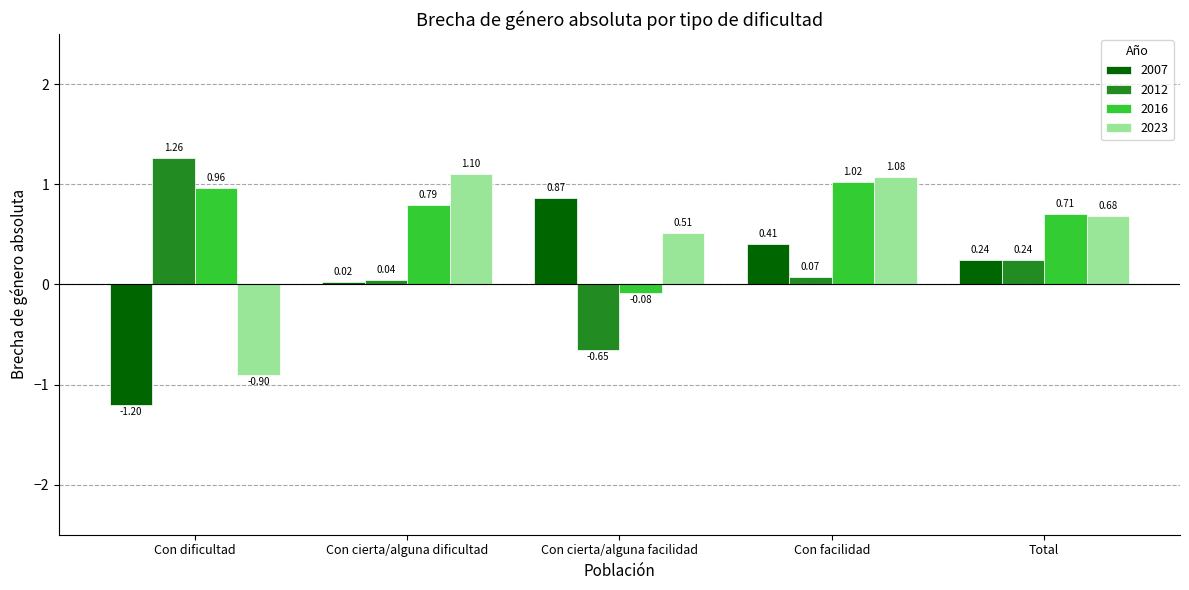

How many groups of bars are there?

5